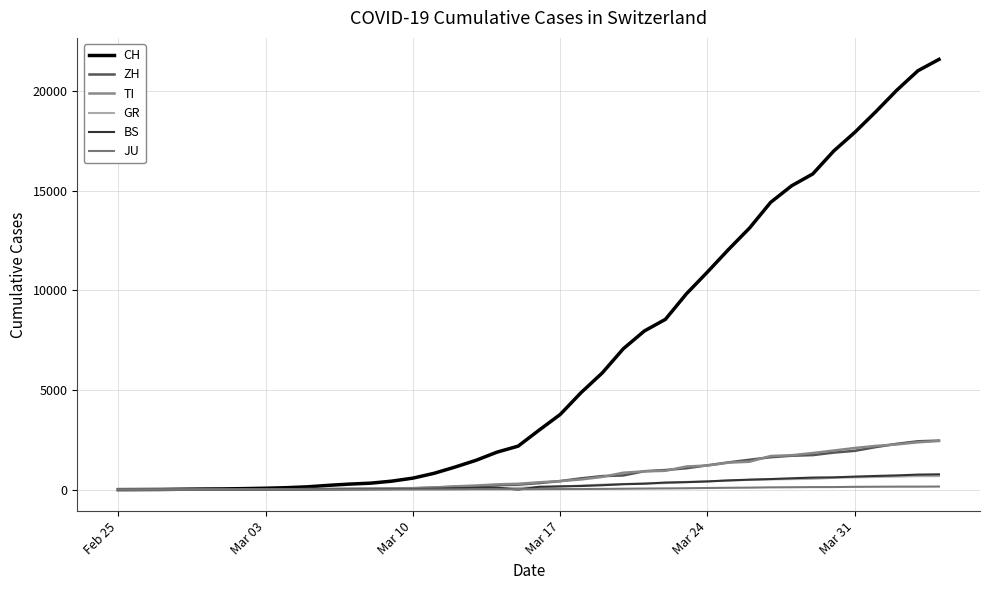

Does the chart have visible grid lines?

Yes